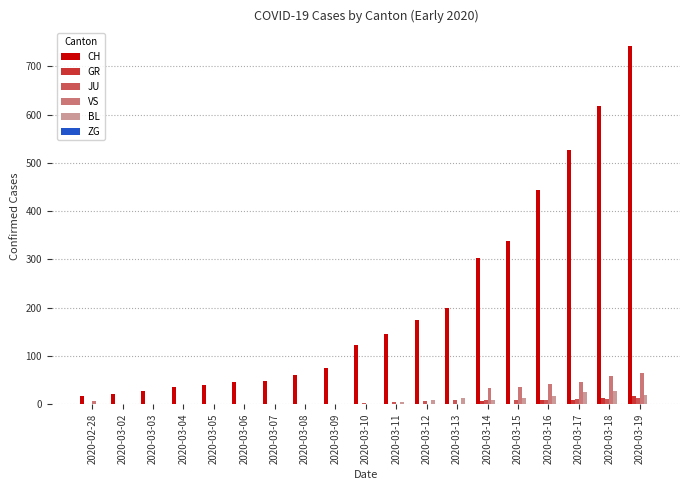

At which category is the sum across all series the highest?

2020-03-19